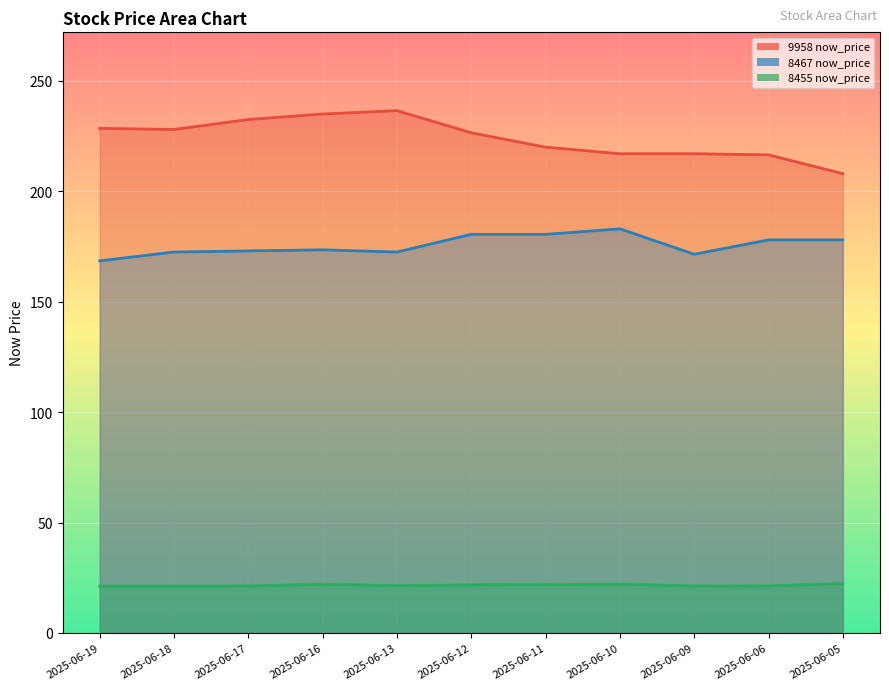

What is the greatest value displayed?

236.5